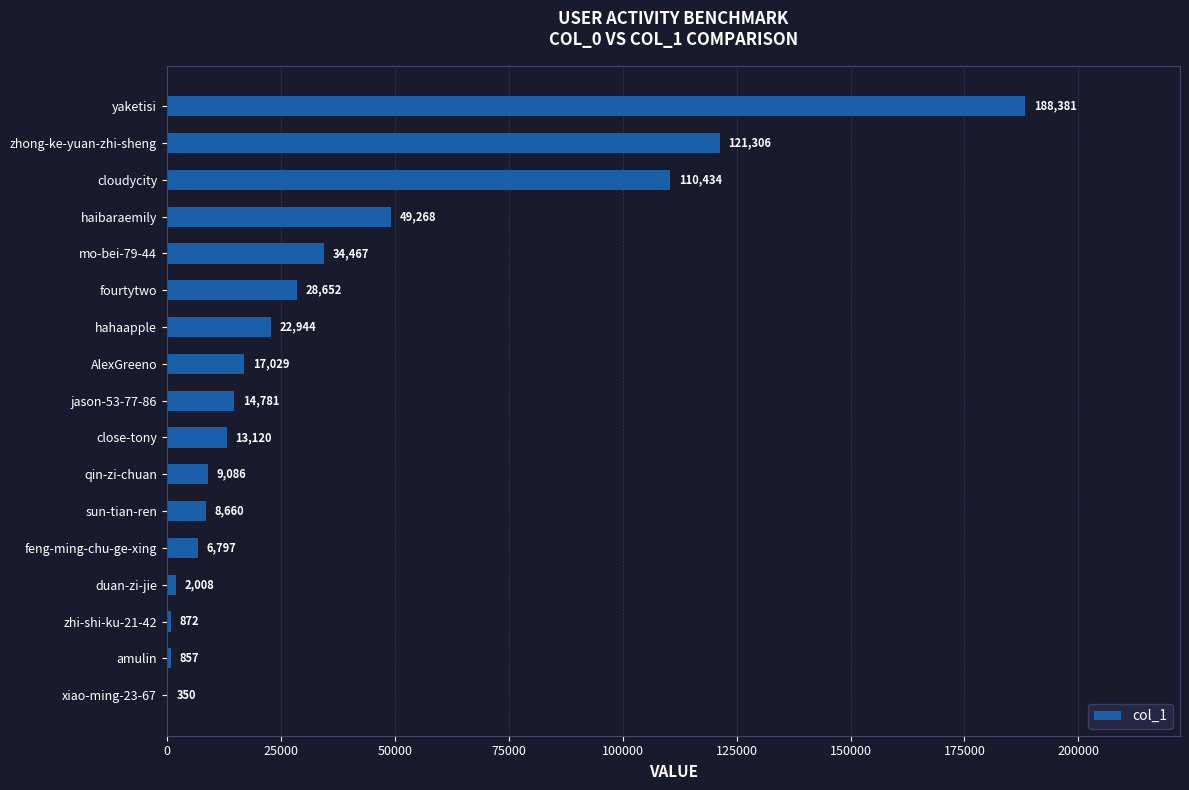

Reading bottom to top, transcribe all the data shown in this chart.

xiao-ming-23-67=350	amulin=857	zhi-shi-ku-21-42=872	duan-zi-jie=2008	feng-ming-chu-ge-xing=6797	sun-tian-ren=8660	qin-zi-chuan=9086	close-tony=13120	jason-53-77-86=14781	AlexGreeno=17029	hahaapple=22944	fourtytwo=28652	mo-bei-79-44=34467	haibaraemily=49268	cloudycity=110434	zhong-ke-yuan-zhi-sheng=121306	yaketisi=188381